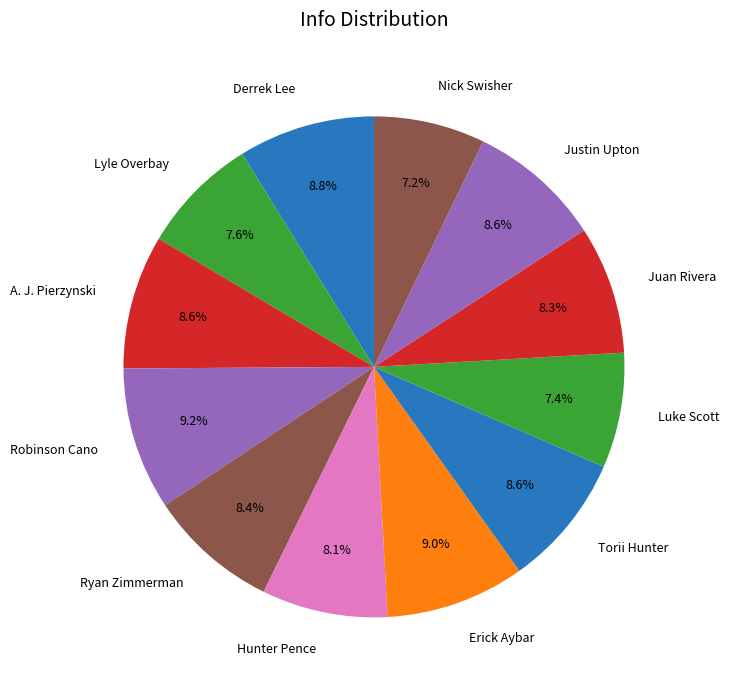

How much of the chart is everything except Justin Upton?

91.4%